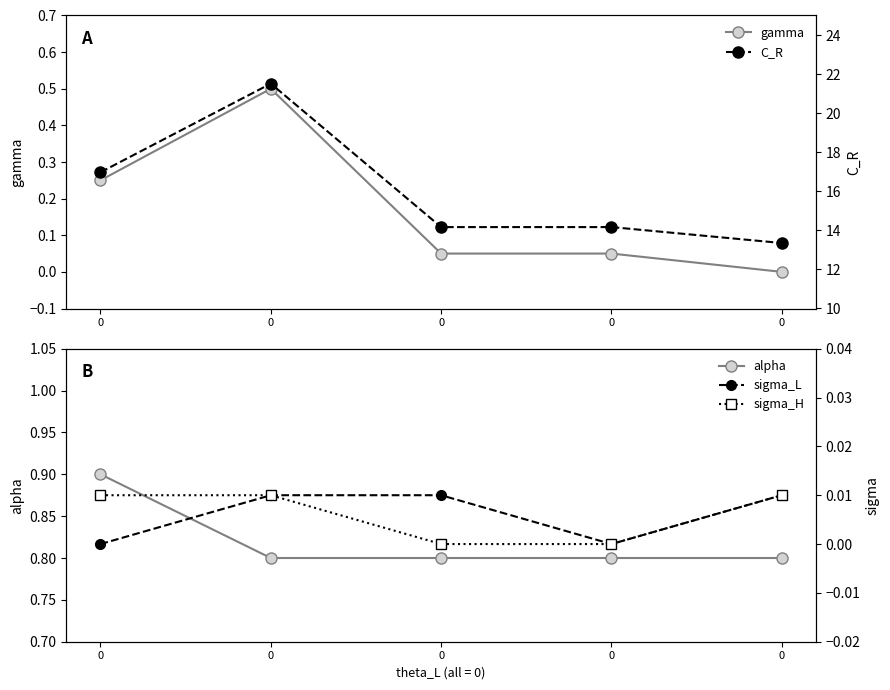

Reading left to right, list all the values displayed in this chart.

gamma: 0=0.2	0=0.5	0=0.1	0=0.1	0=0.0
alpha: 0=0.9	0=0.8	0=0.8	0=0.8	0=0.8
C_R: 0=17.0	0=21.5	0=14.2	0=14.2	0=13.4
sigma_L: 0=0.0	0=0.0	0=0.0	0=0.0	0=0.0
sigma_H: 0=0.0	0=0.0	0=0.0	0=0.0	0=0.0